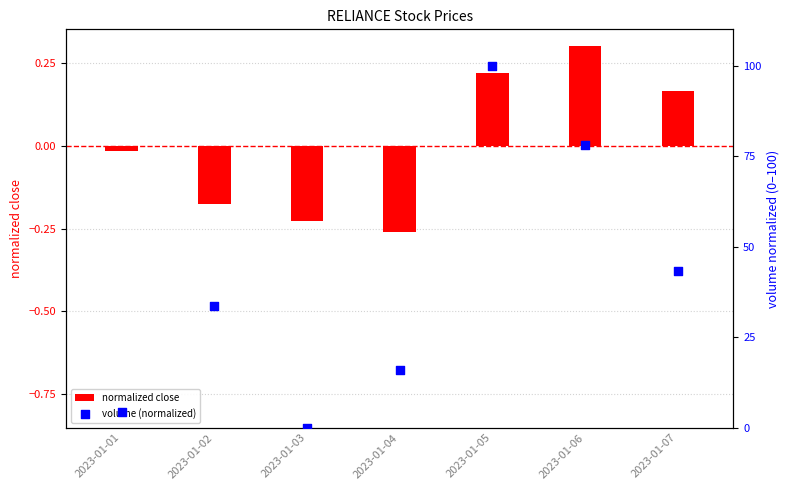

What is the total value across all series at 2023-01-05?

100.2